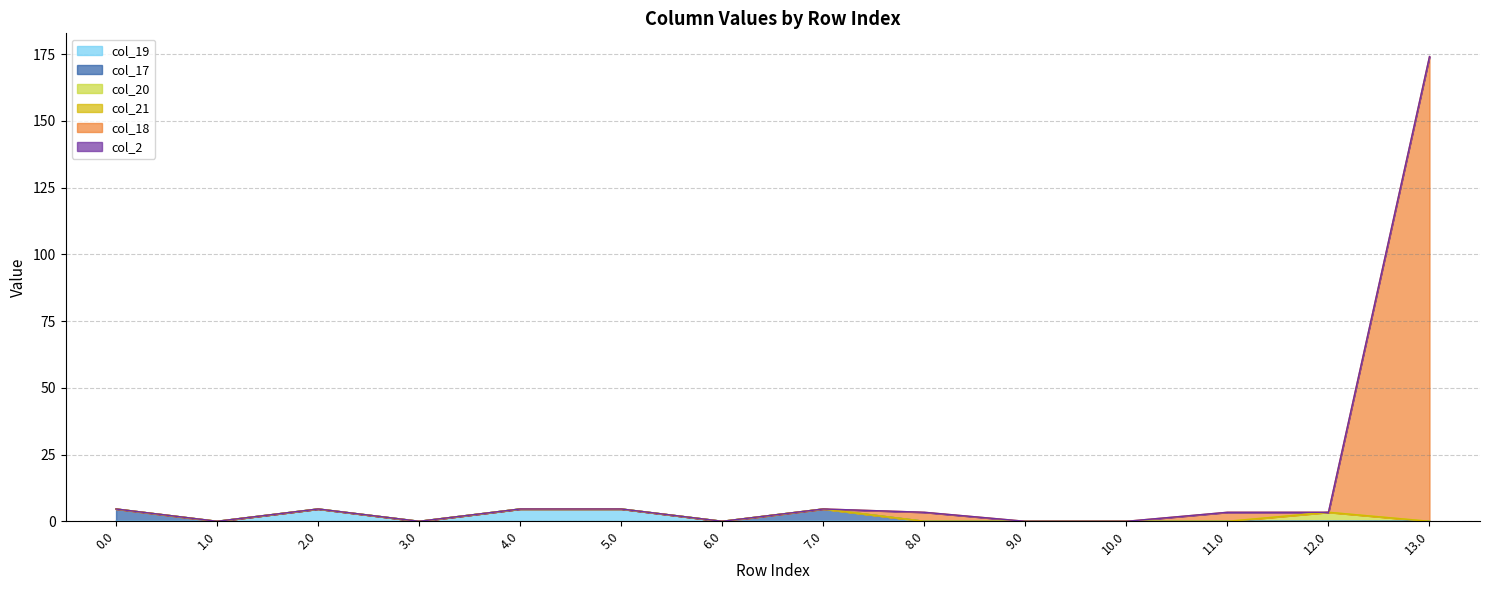

Rank the categories by col_21 value from highest to lowest.

0.0, 1.0, 2.0, 3.0, 4.0, 5.0, 6.0, 7.0, 8.0, 9.0, 10.0, 11.0, 12.0, 13.0